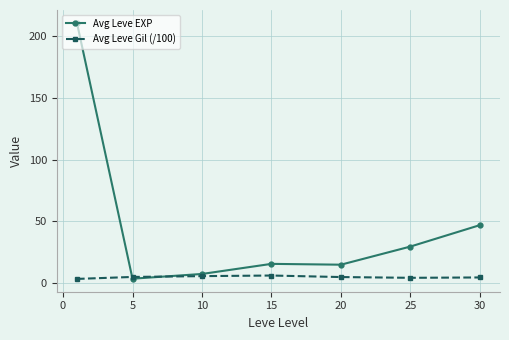

What is the maximum value for Avg Leve Gil (/100)?

6.2